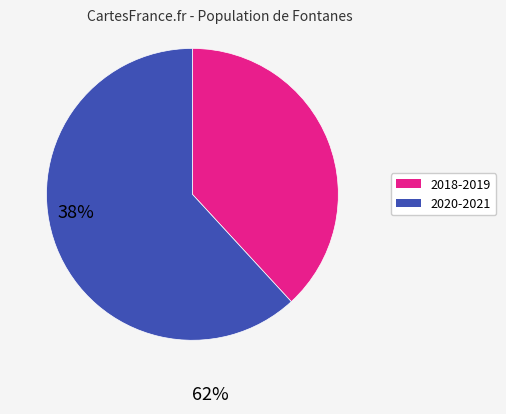

Is there any slice that represents more than half of the pie?

Yes